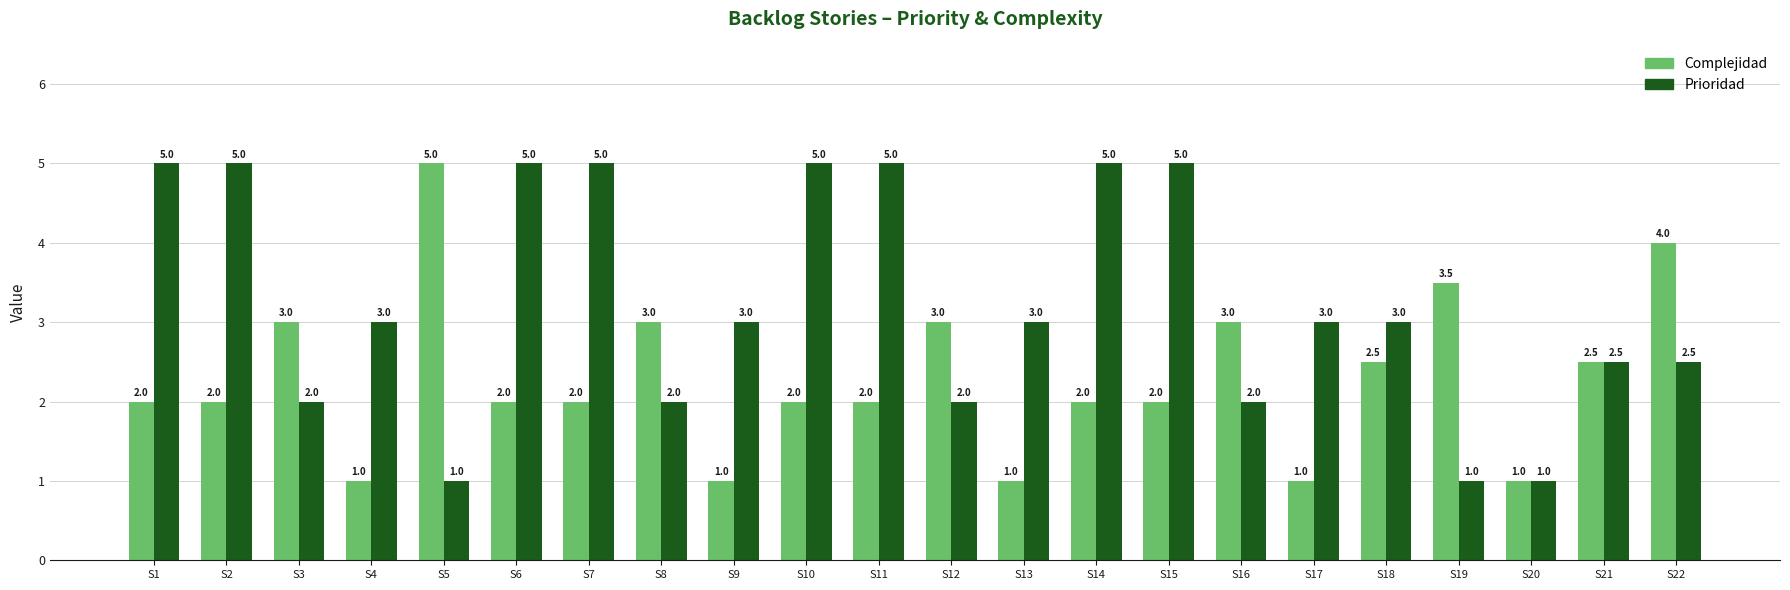

What is the value of the Prioridad bar at the 19th from the left?

1.0